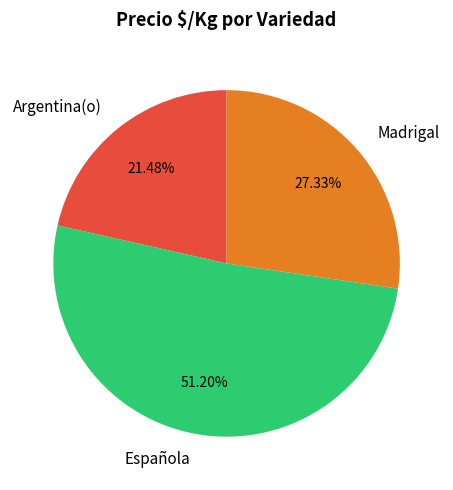

Does any single category account for the majority?

Yes